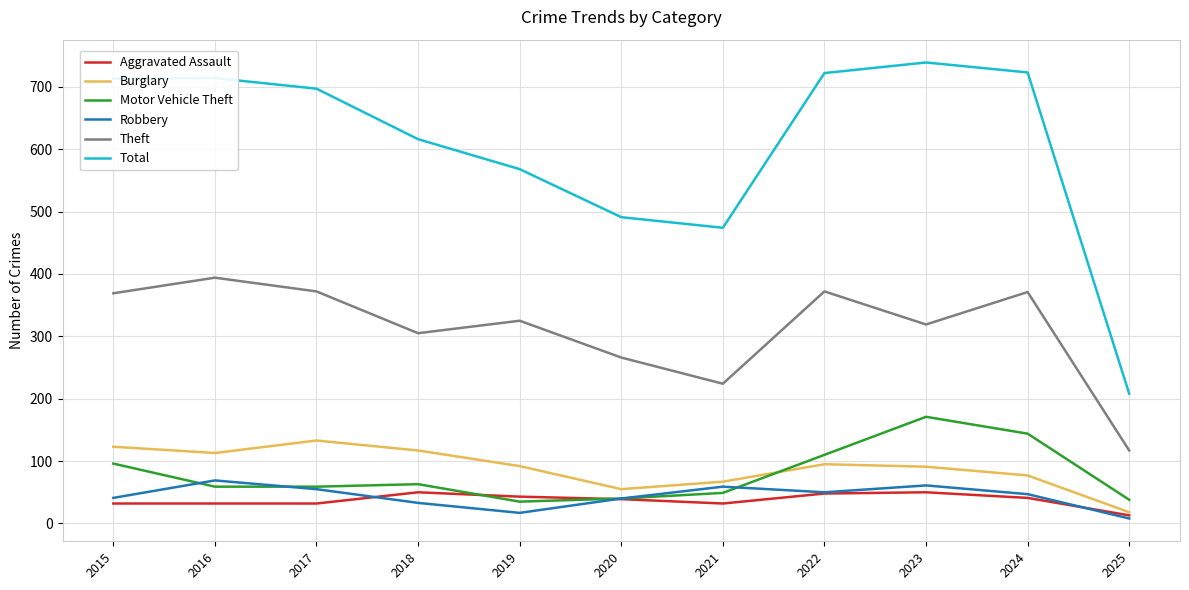

True or false: Aggravated Assault has a value of 32 at 2017.

True